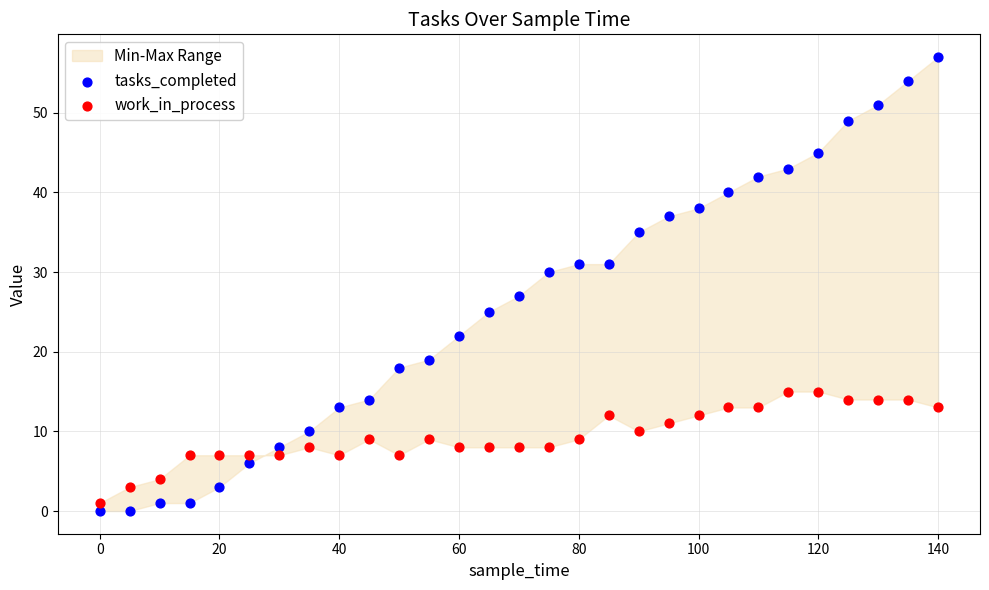

Which series reaches the minimum Y coordinate?

tasks_completed